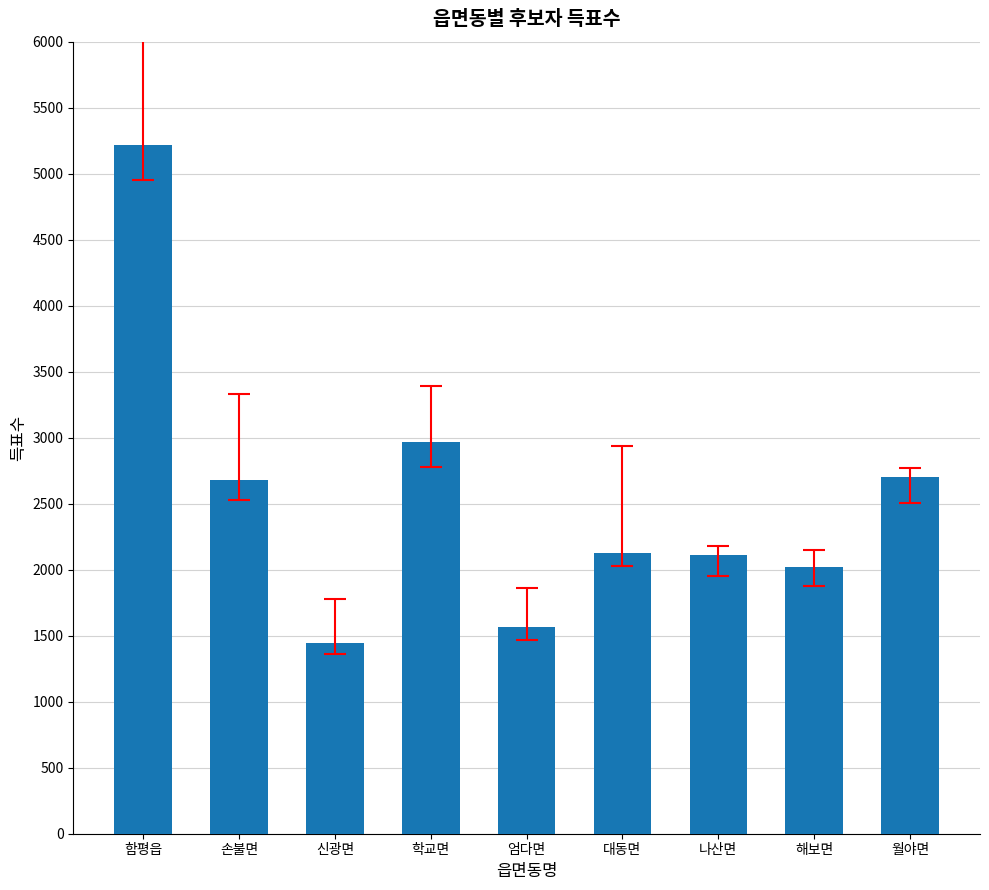

The chart shows a value of 4681 at 손불면. True or false?

False